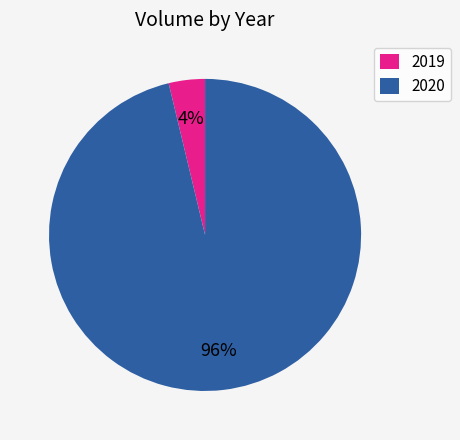

Count the number of slices in the pie.

2